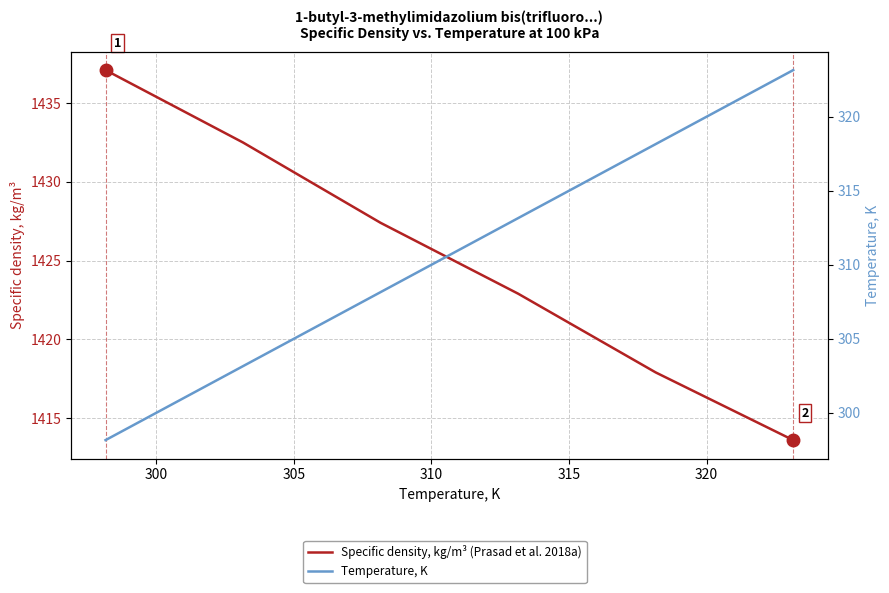

Which series has the widest spread of values?

Temperature, K